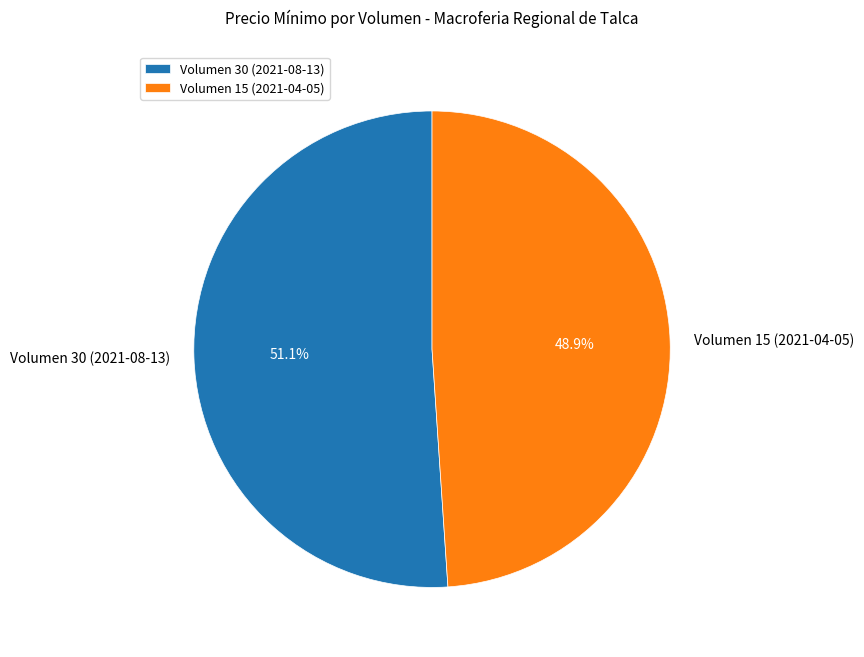

What is the smallest slice in the pie chart?

Volumen 15 (2021-04-05)